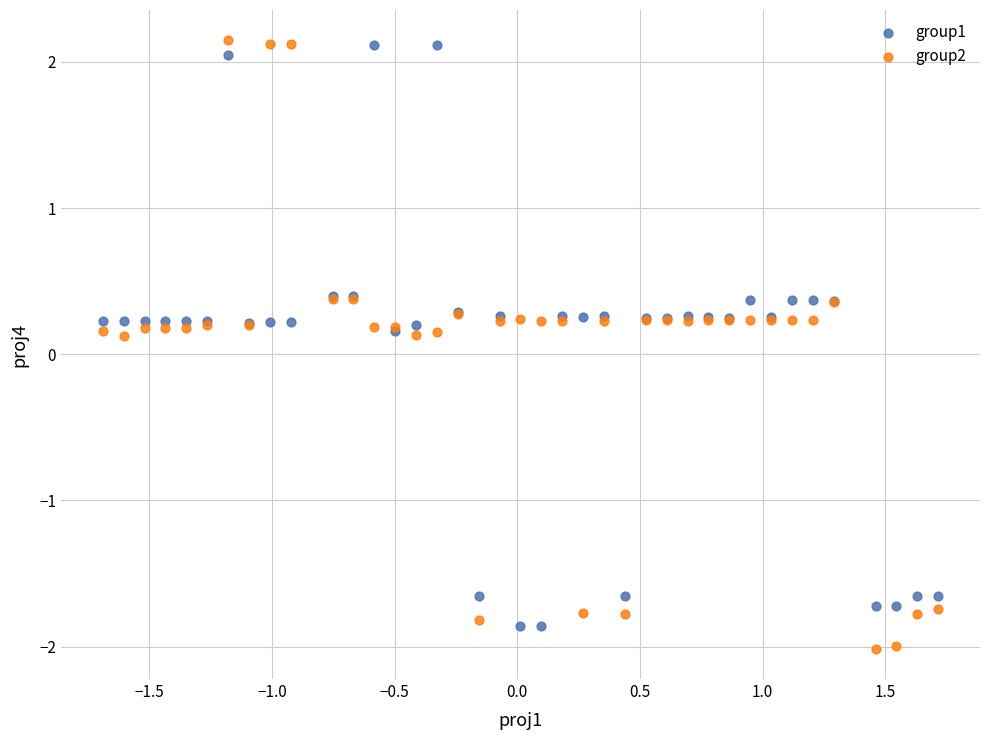

Which series has the largest Y range (max minus min)?

group2